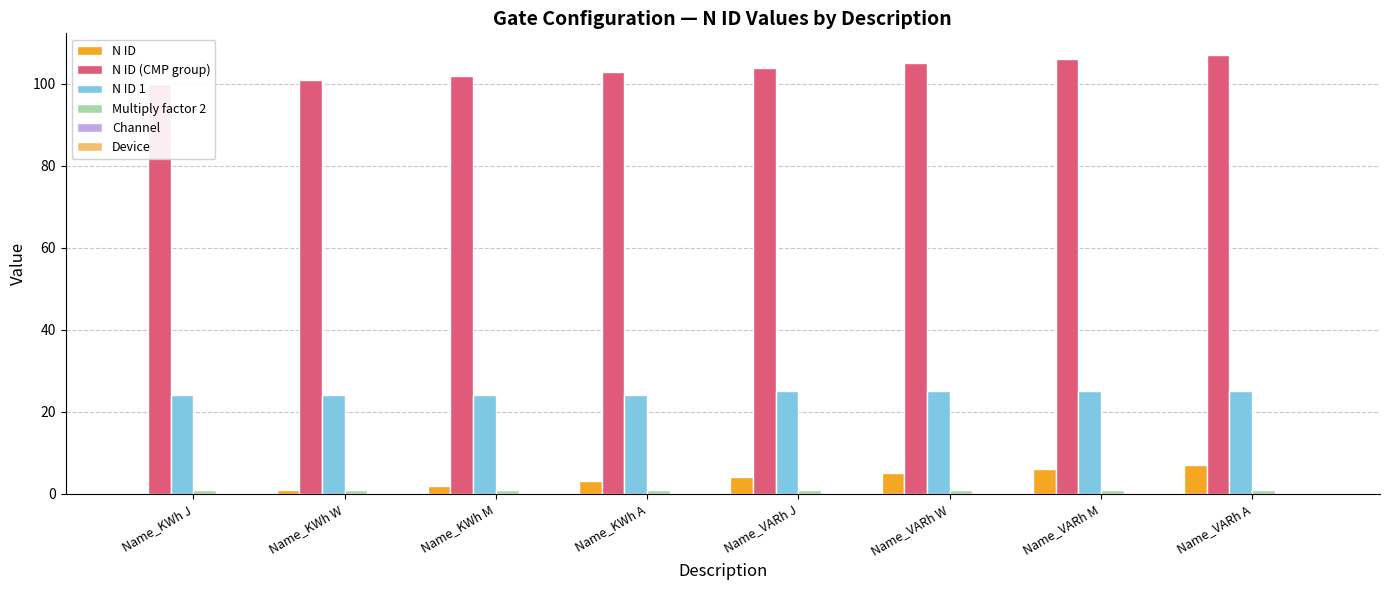

What position from the right is Name_KWh W?

7